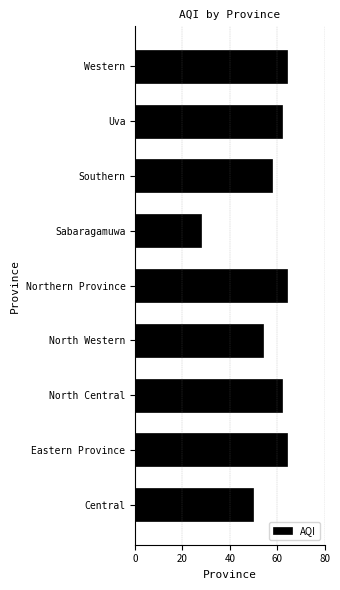

What is the maximum value shown in the chart?

64